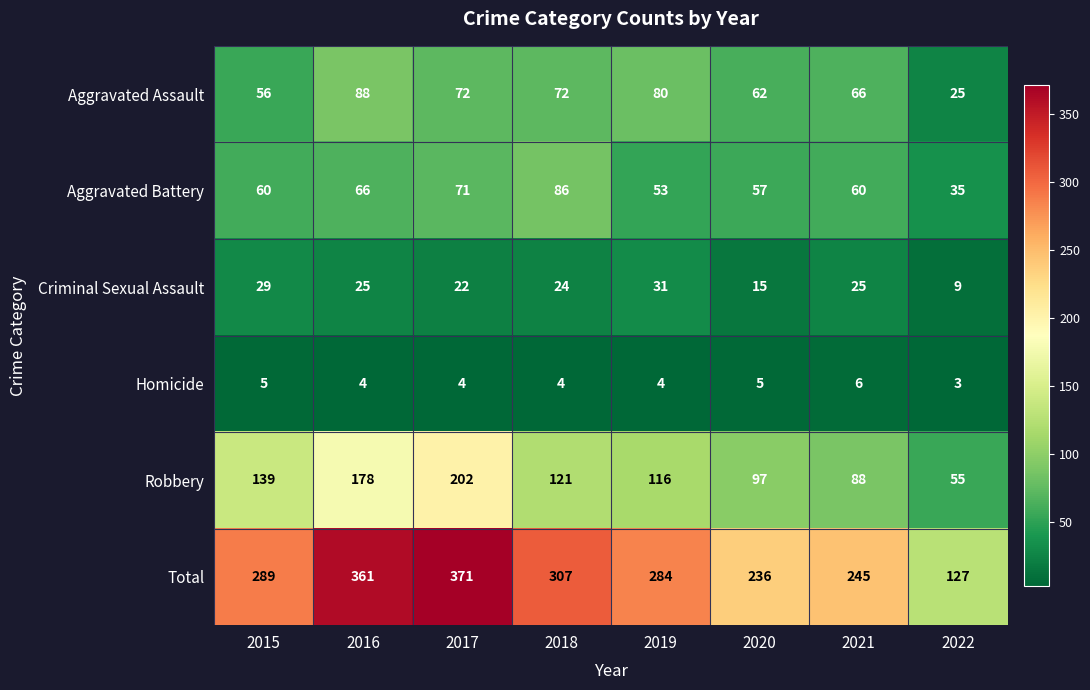

List the series in order of their peak value, highest first.

Total, Robbery, Aggravated Assault, Aggravated Battery, Criminal Sexual Assault, Homicide